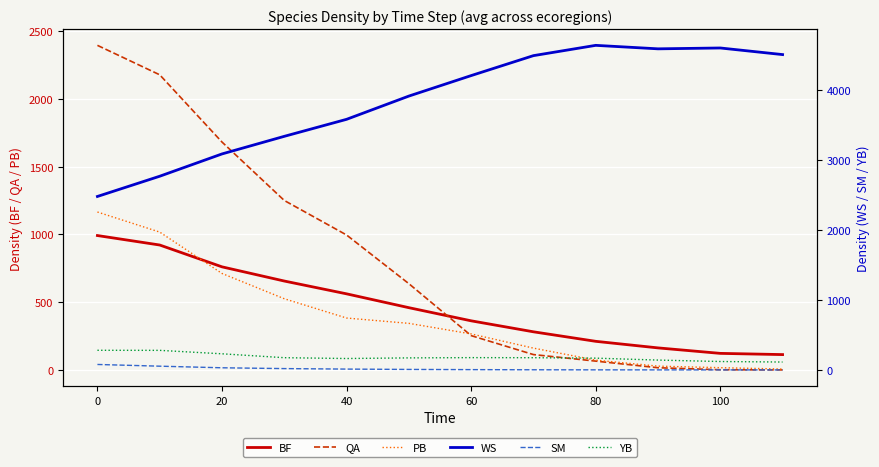

What is the maximum value for BF?

992.2